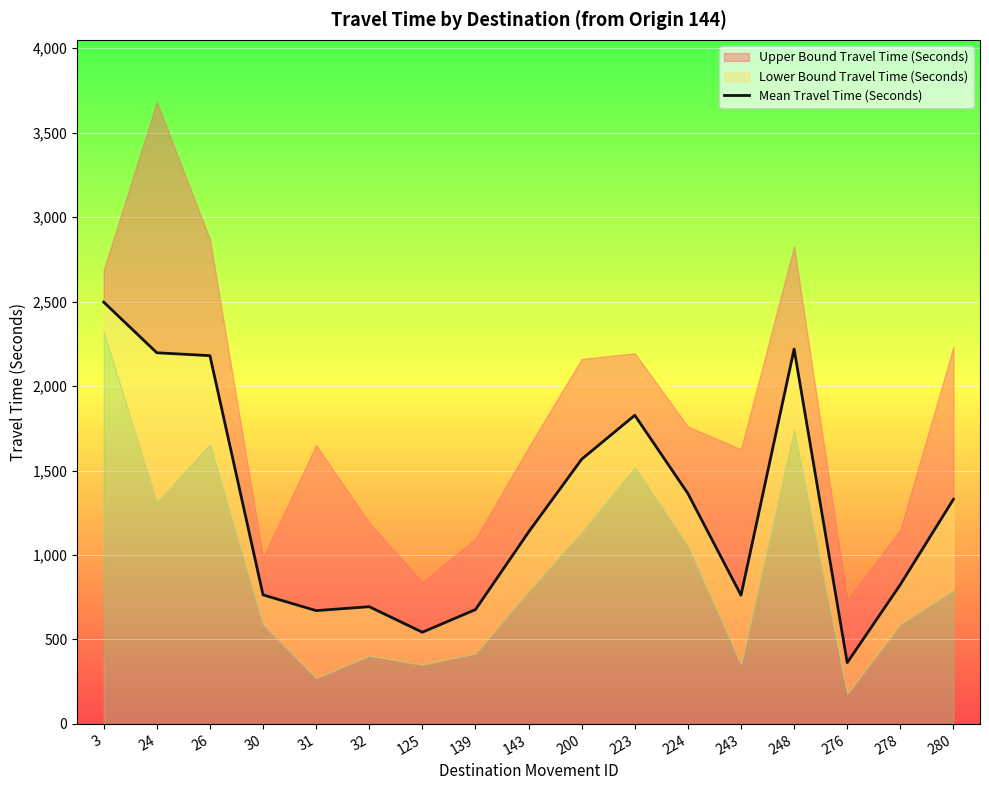

Reading left to right, extract all data points from this chart.

3=2497	24=2197	26=2180	30=764	31=671	32=694	125=543	139=677	143=1136	200=1567	223=1827	224=1364	243=762	248=2219	276=363	278=825	280=1330